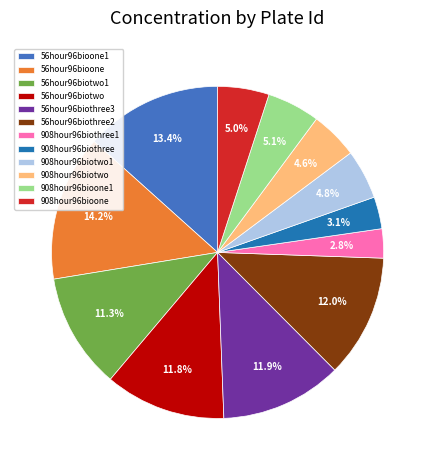

To the nearest percent, what is the combined percentage of 56hour96biotwo1 and 56hour96biotwo?

23%